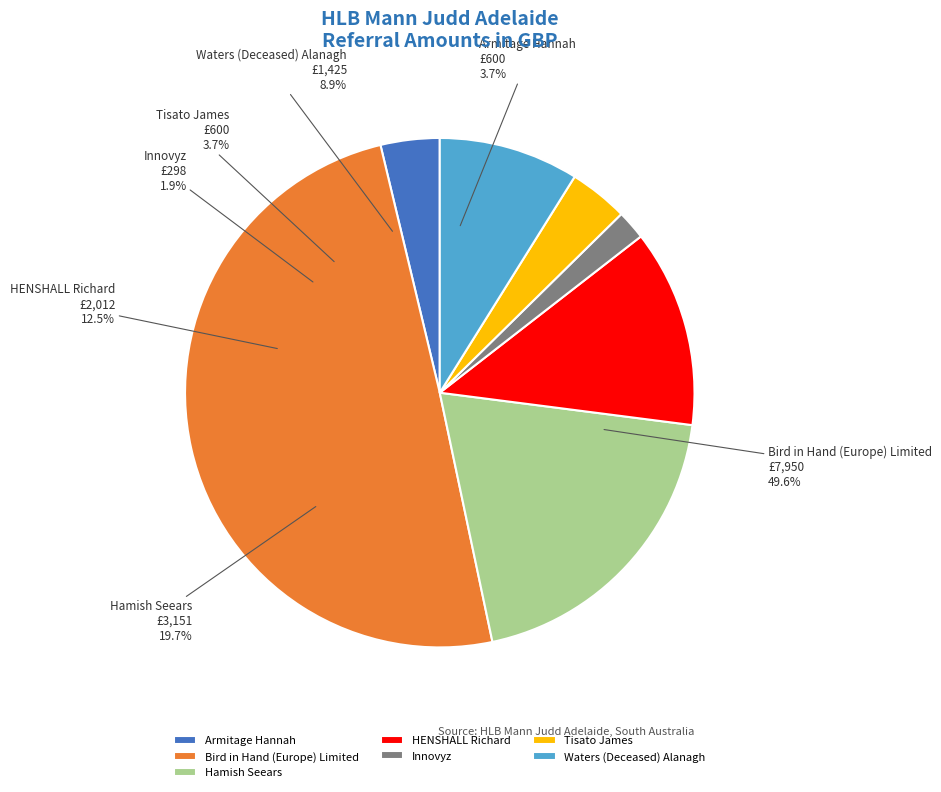

What is the smallest slice in the pie chart?

Innovyz